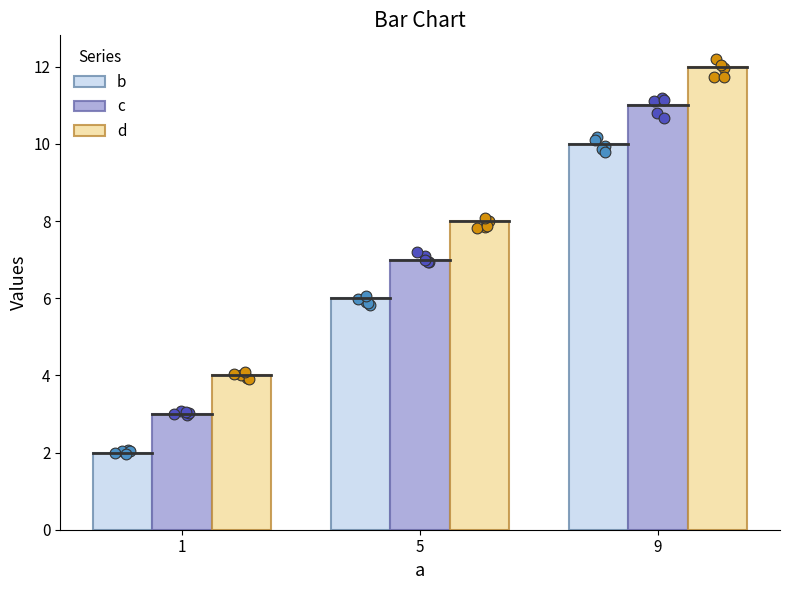

Is the value of d at 5 greater than the value of c at 1?

Yes